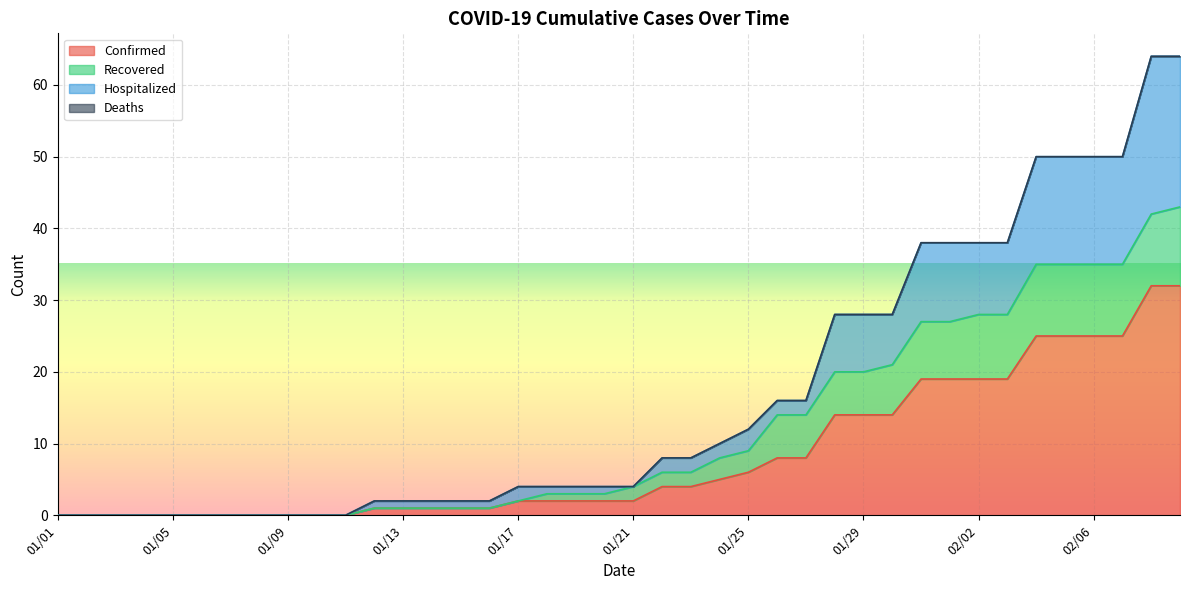

At 01/26, list the series in order from smallest to largest.

Confirmed, Recovered, Hospitalized